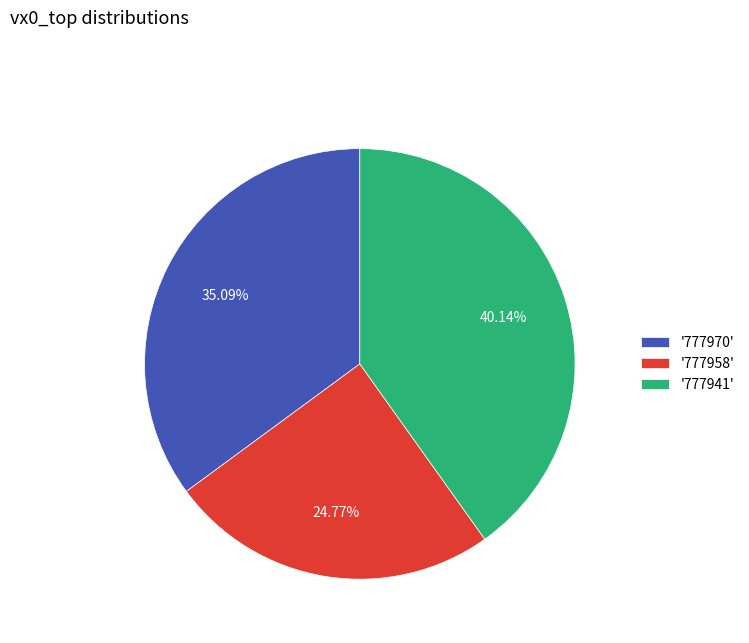

Do '777970' and '777941' together represent more than half of the pie?

Yes